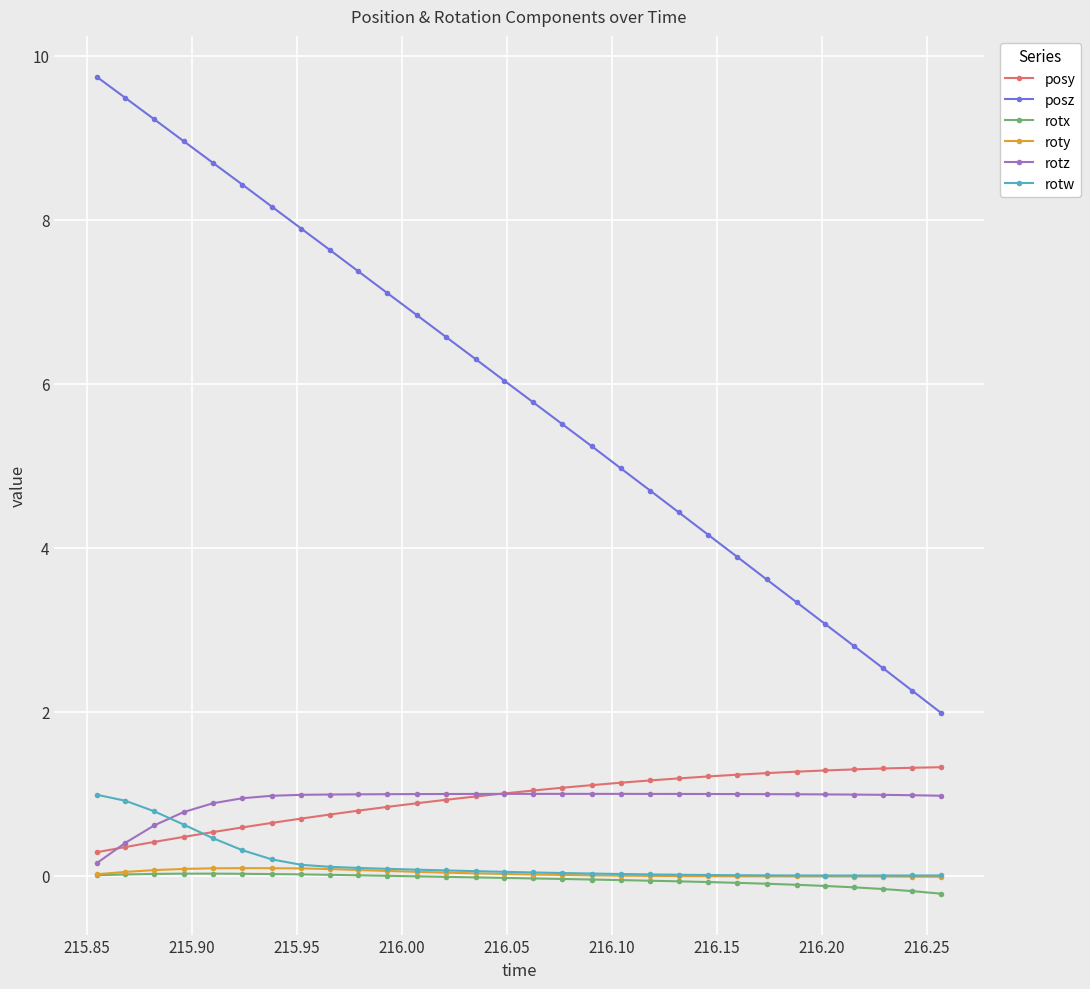

True or false: rotx has more than 0 points higher than both neighbors.

True